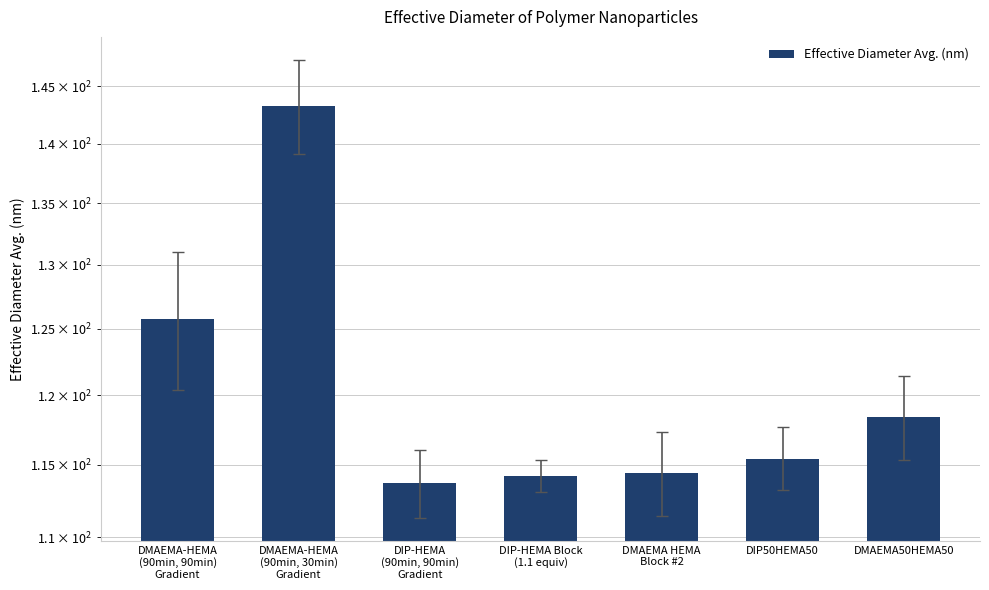

Which category has the lowest value across all series?

DIP-HEMA
(90min, 90min)
Gradient